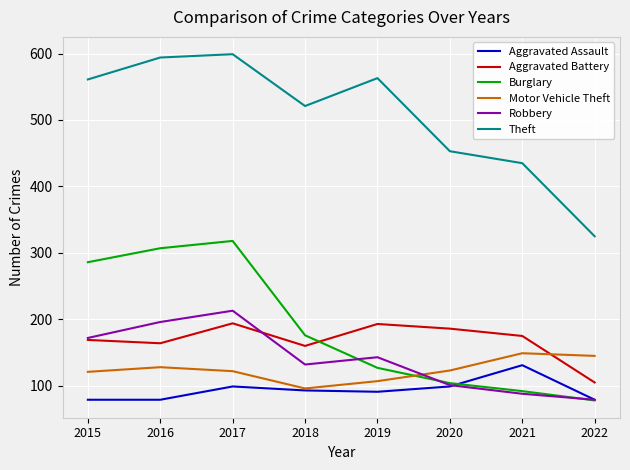

What is the minimum value shown in the chart?

78